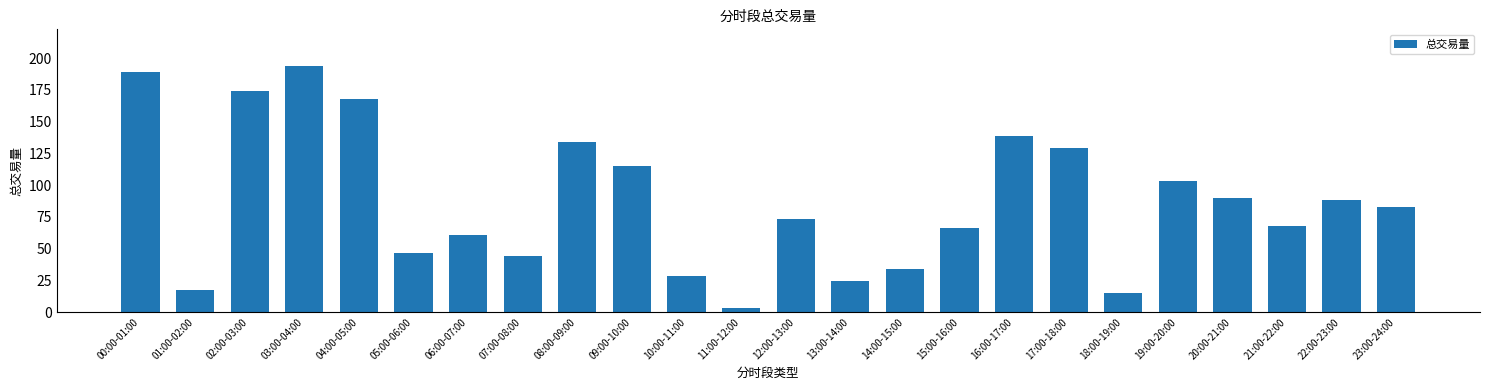

How many data points are above 82?

12